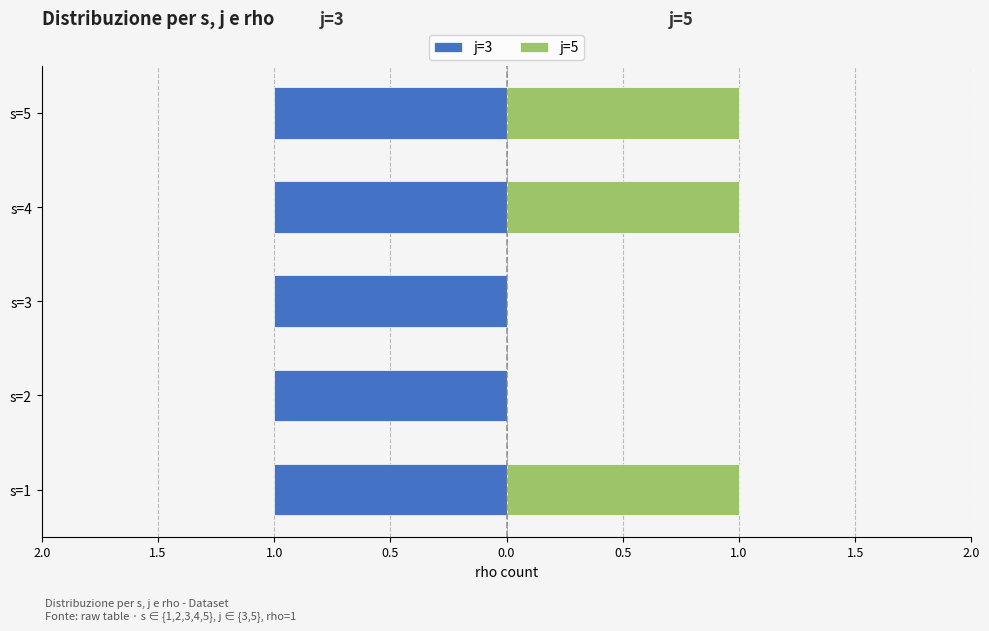

What is the difference between the maximum and second lowest values in the j=5 series?

1.0